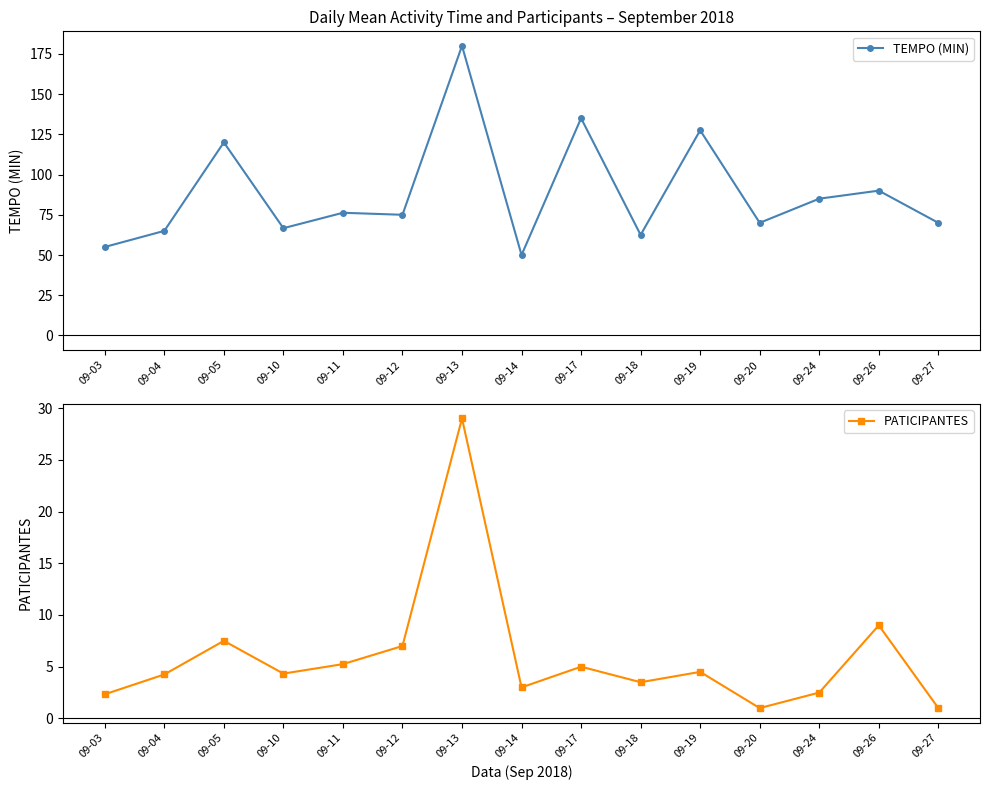

What is the sum of all TEMPO (MIN) values?

1327.9